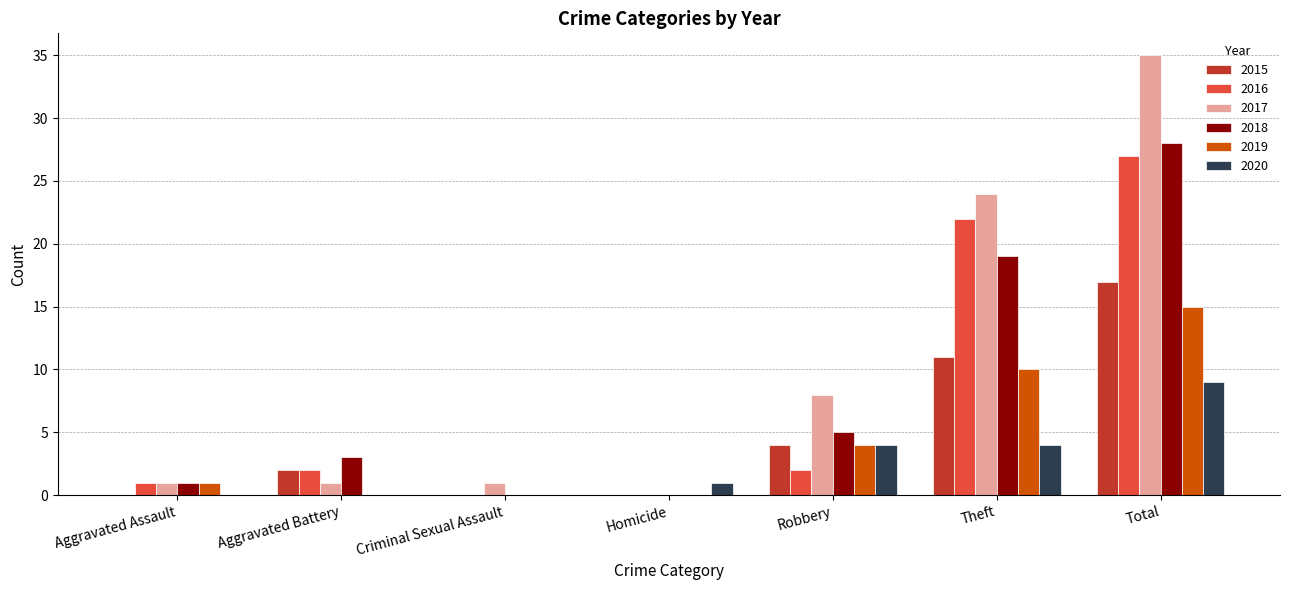

Which series changed the most between Homicide and Robbery?

2017